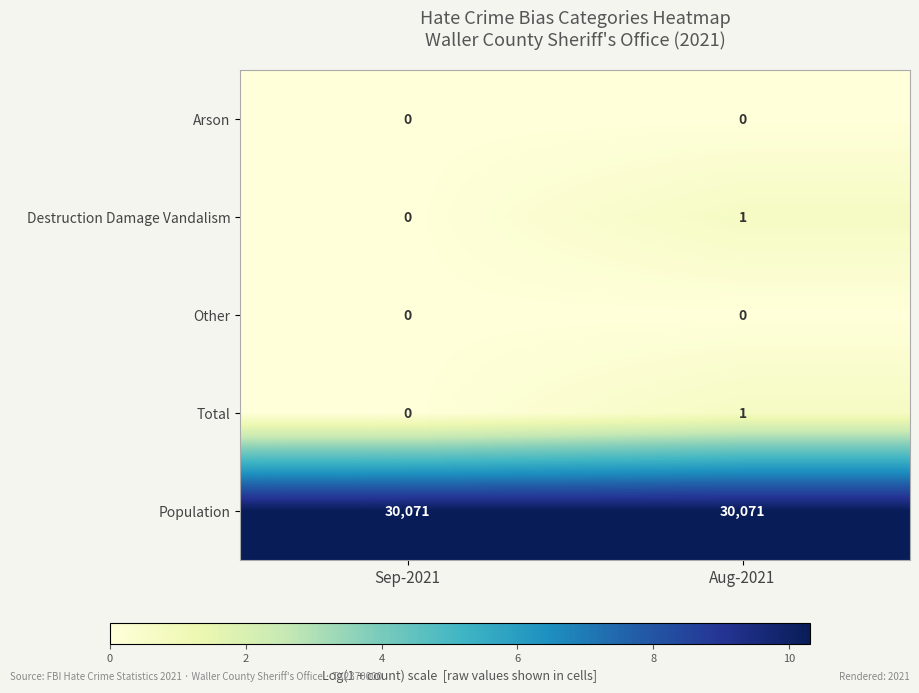

At how many categories does at least one series exceed 1?

2